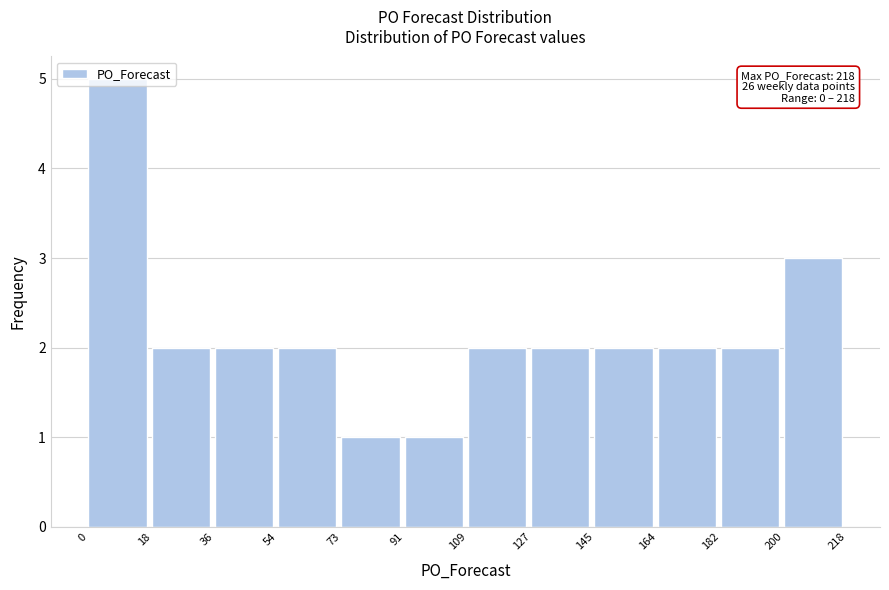

Over which range of the x-axis is the bar tallest?

0 to 18